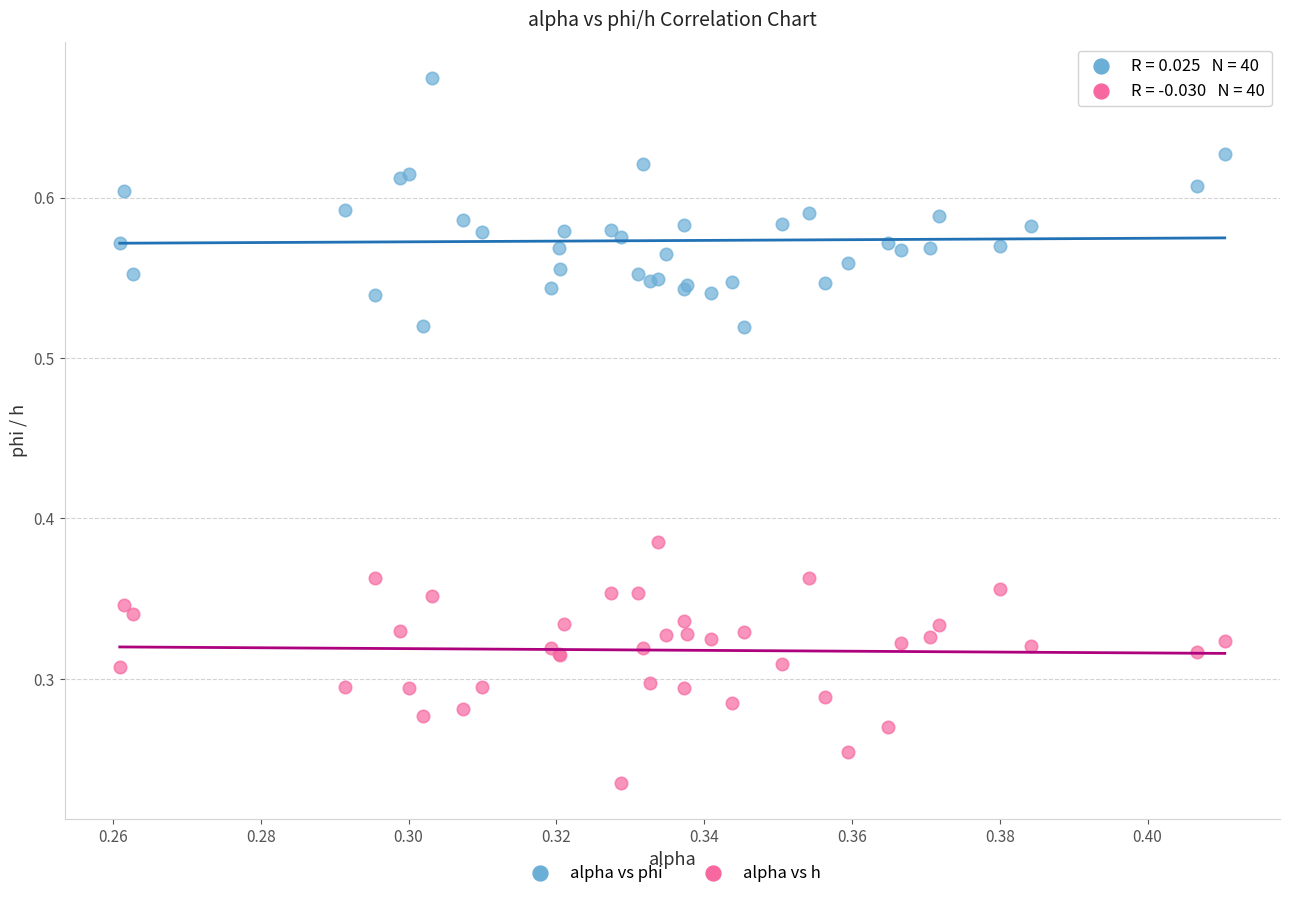

Which series has the widest spread of Y values?

alpha vs phi